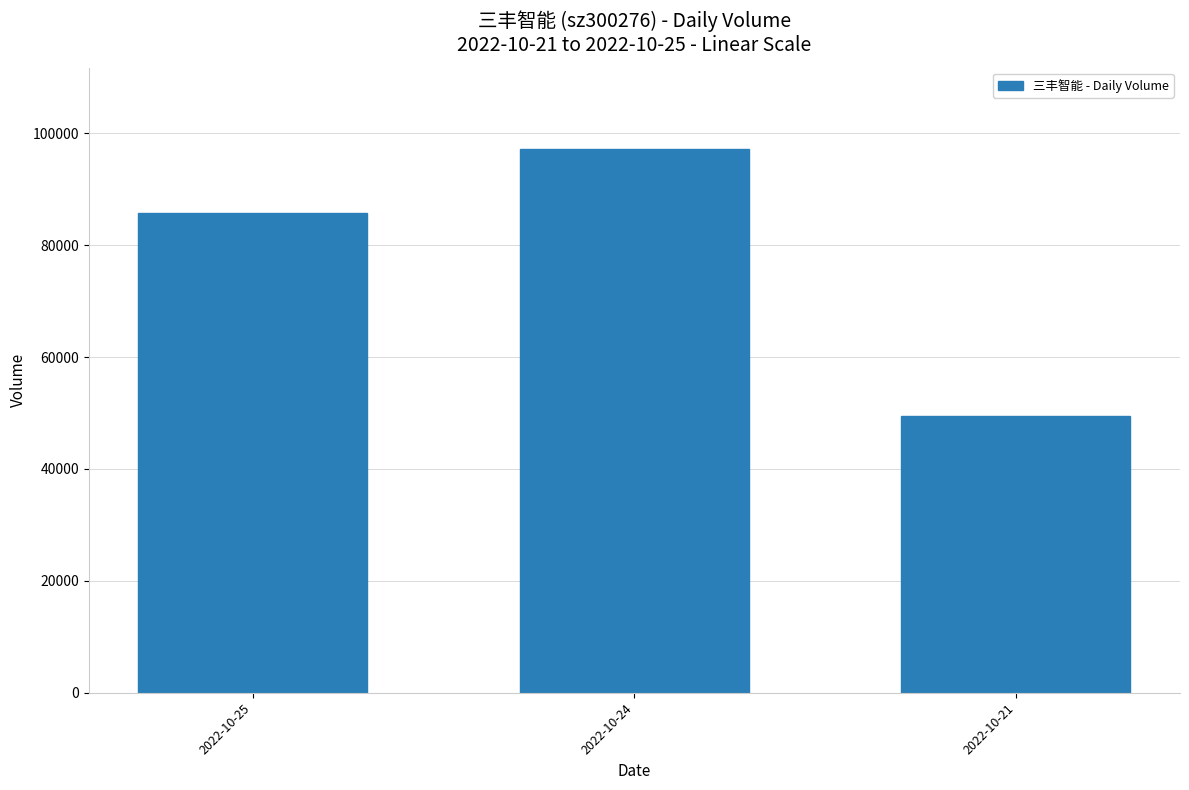

What is the ratio of the value at 2022-10-24 to the value at 2022-10-21?

2.0